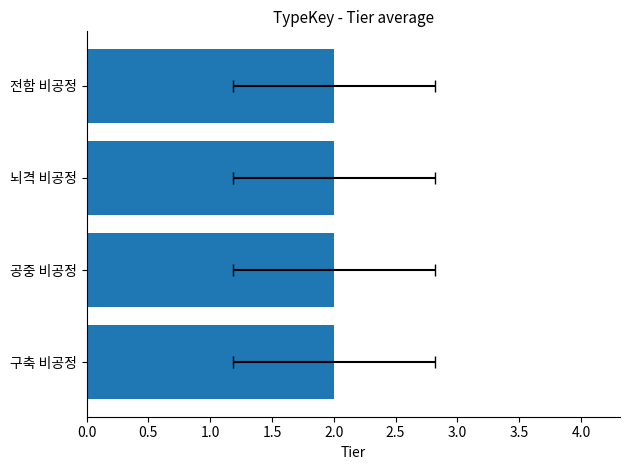

What position from the left is 뇌격 비공정?

3